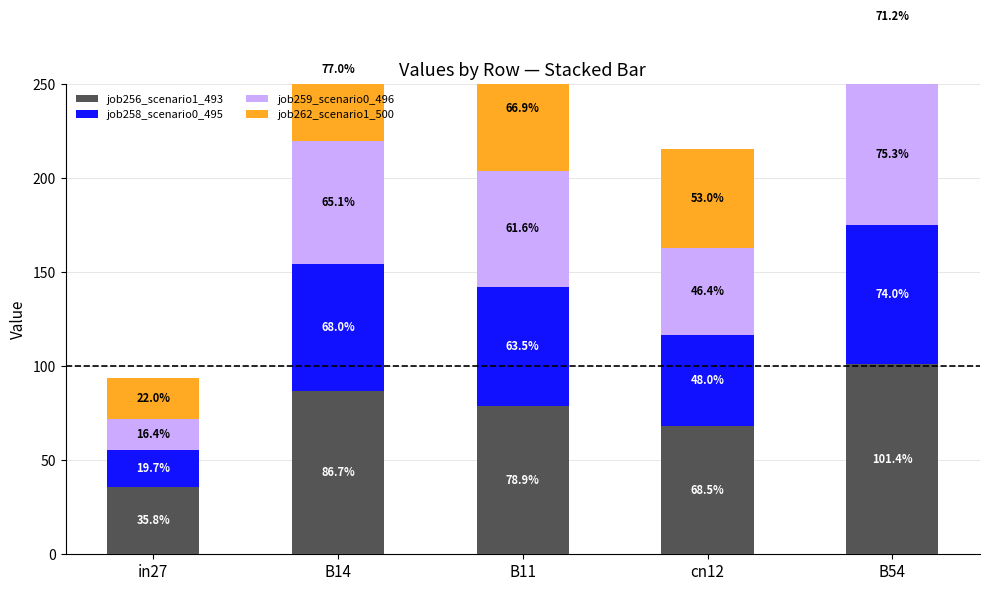

Reading left to right, extract all data points from this chart.

job256_scenario1_493: in27=0.4	B14=0.9	B11=0.8	cn12=0.7	B54=1.0
job258_scenario0_495: in27=0.2	B14=0.7	B11=0.6	cn12=0.5	B54=0.7
job259_scenario0_496: in27=0.2	B14=0.7	B11=0.6	cn12=0.5	B54=0.8
job262_scenario1_500: in27=0.2	B14=0.8	B11=0.7	cn12=0.5	B54=0.7